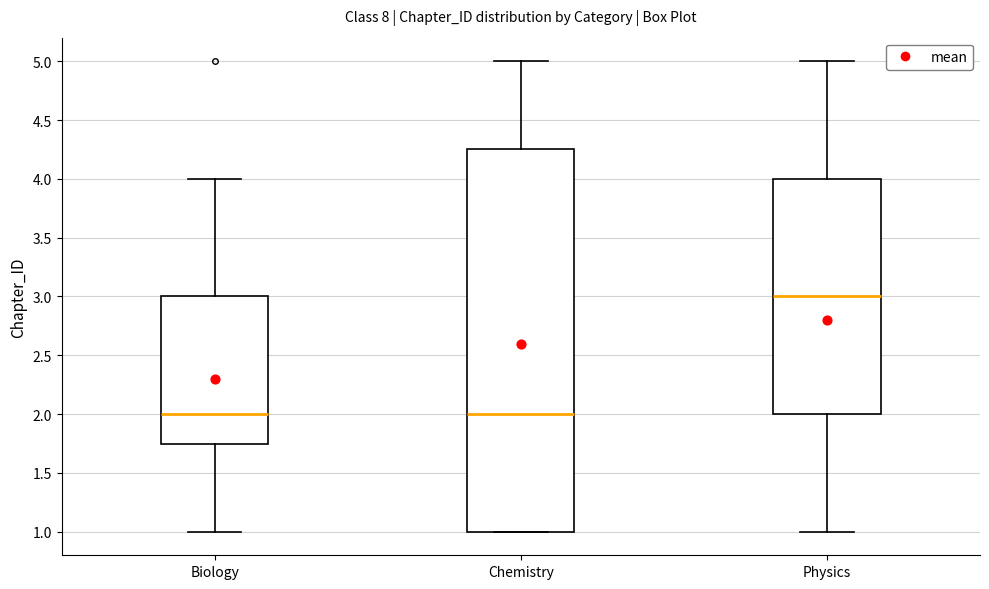

Which box is the tallest, from its lower edge to its upper edge?

Chemistry